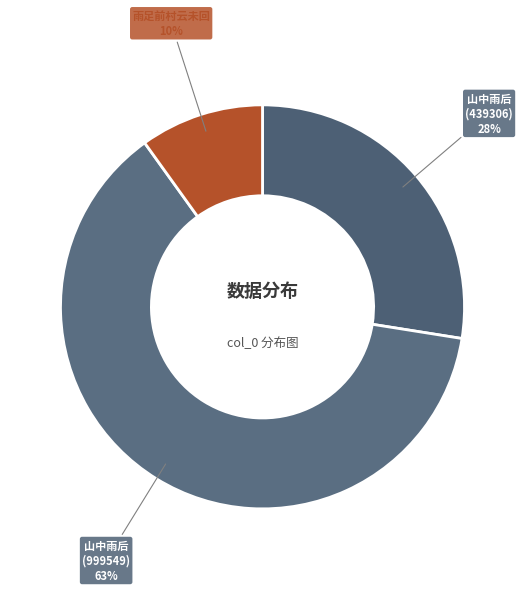

Which slice is the largest?

山中雨后 (999549)